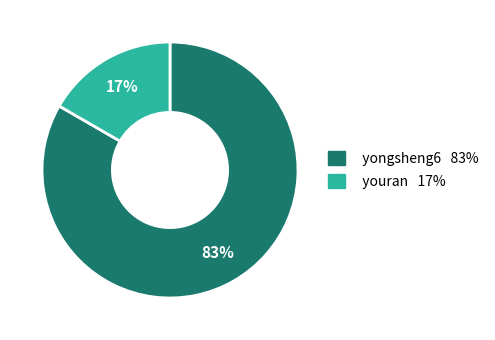

To the nearest percent, what is the average slice percentage?

50%